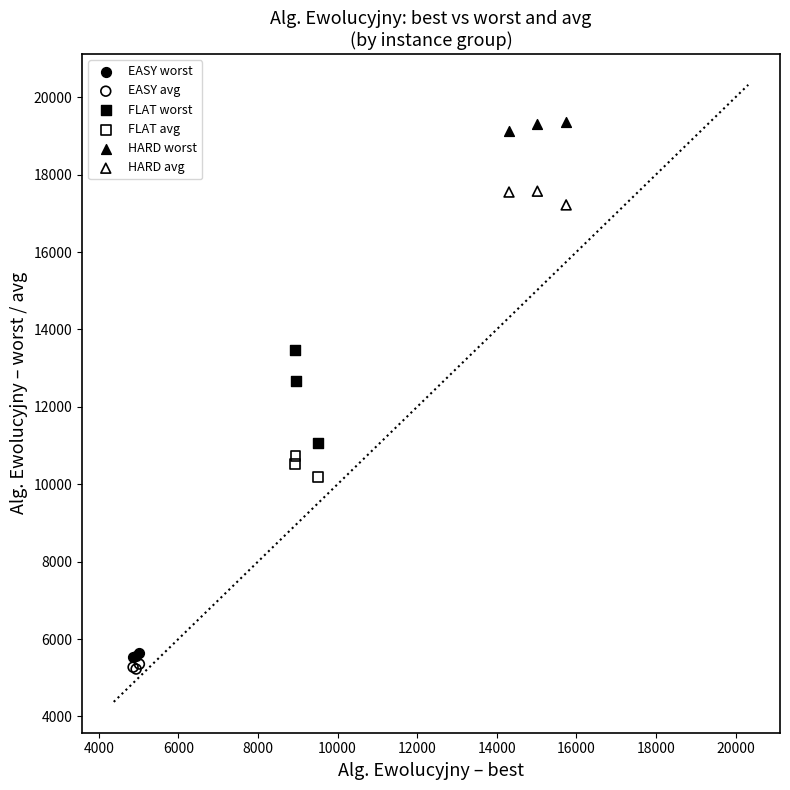

Which series has the largest Y range (max minus min)?

FLAT worst